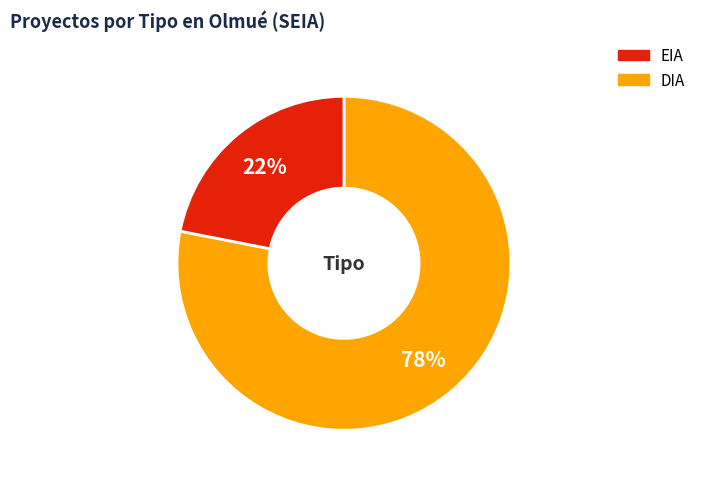

To the nearest percent, what is the difference between the largest and smallest slice percentages?

56%